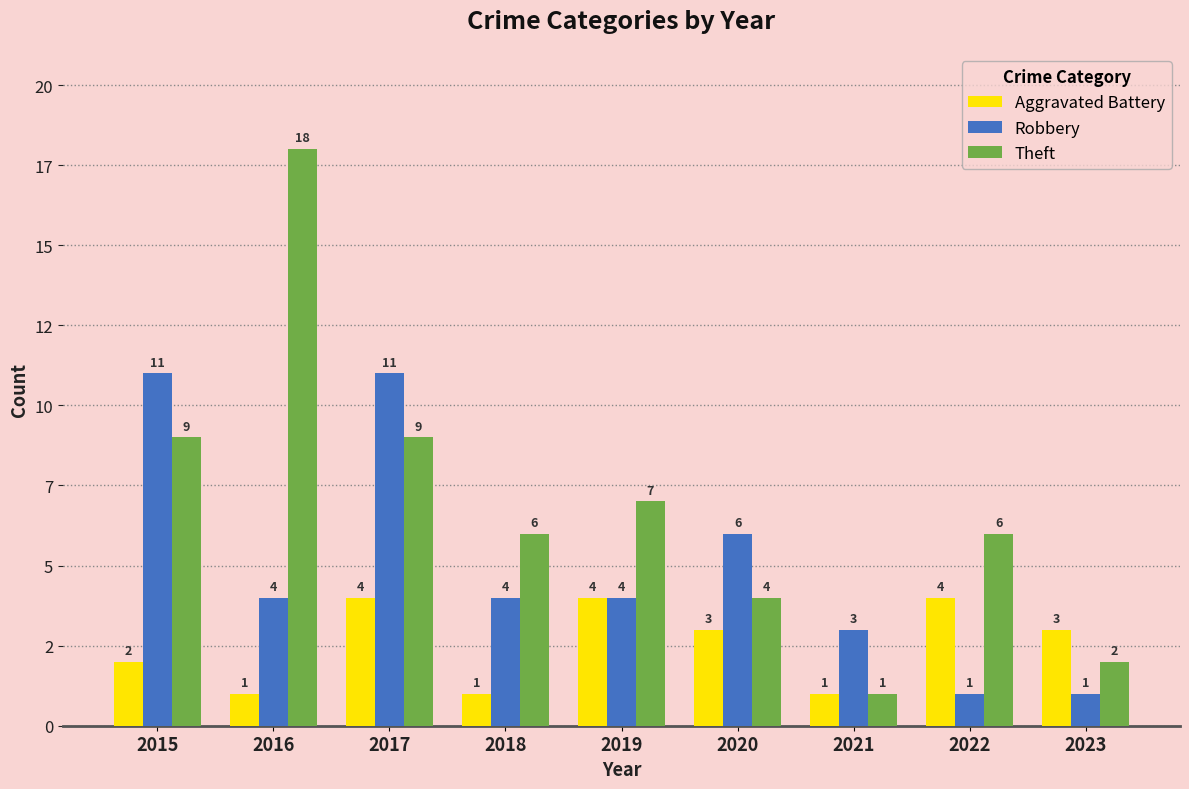

What is the total value across all series at 2022?

11